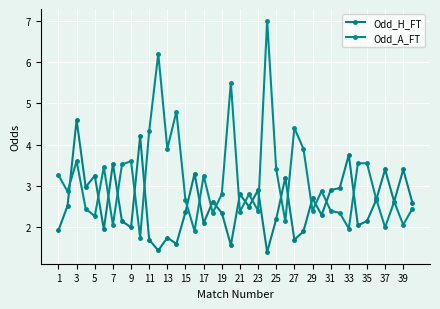

At which label is Odd_H_FT closest to 3?

7